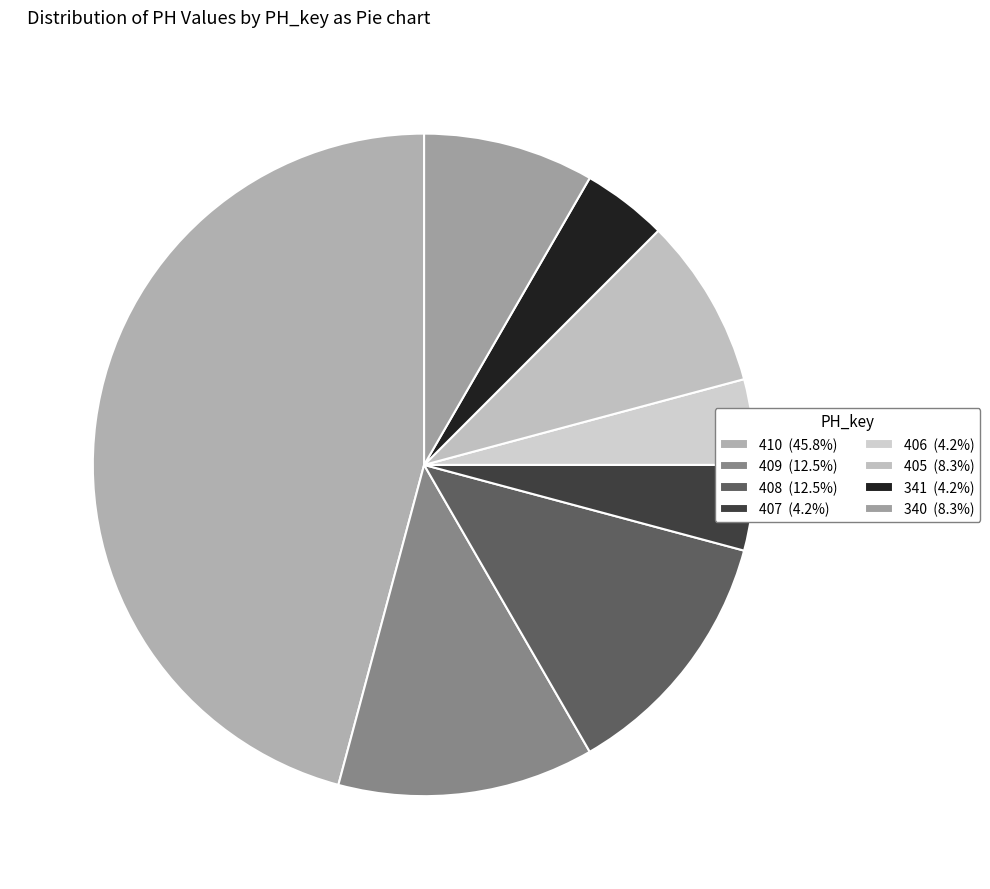

How many segments does this pie chart have?

8